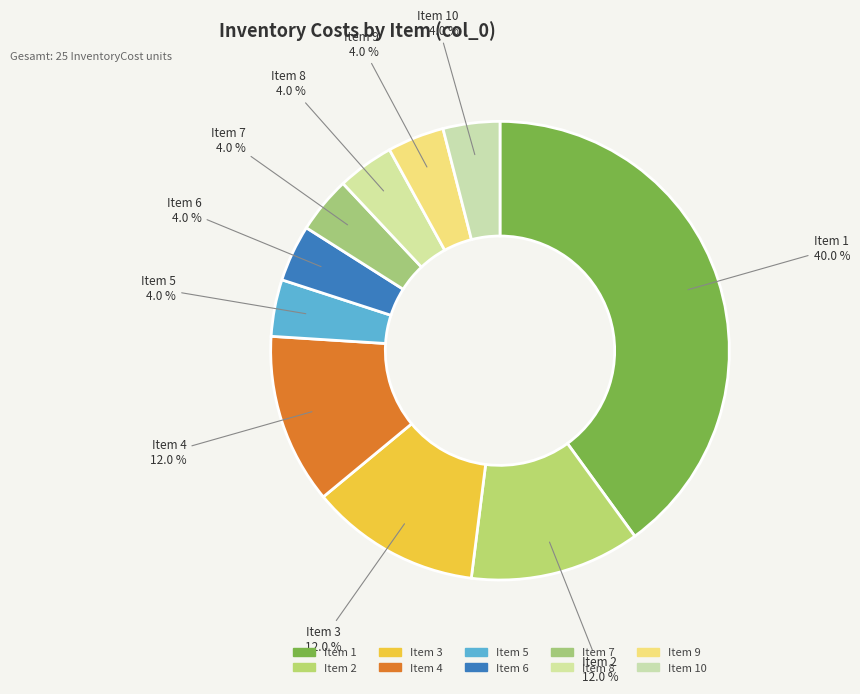

Which slice is the largest?

Item 1